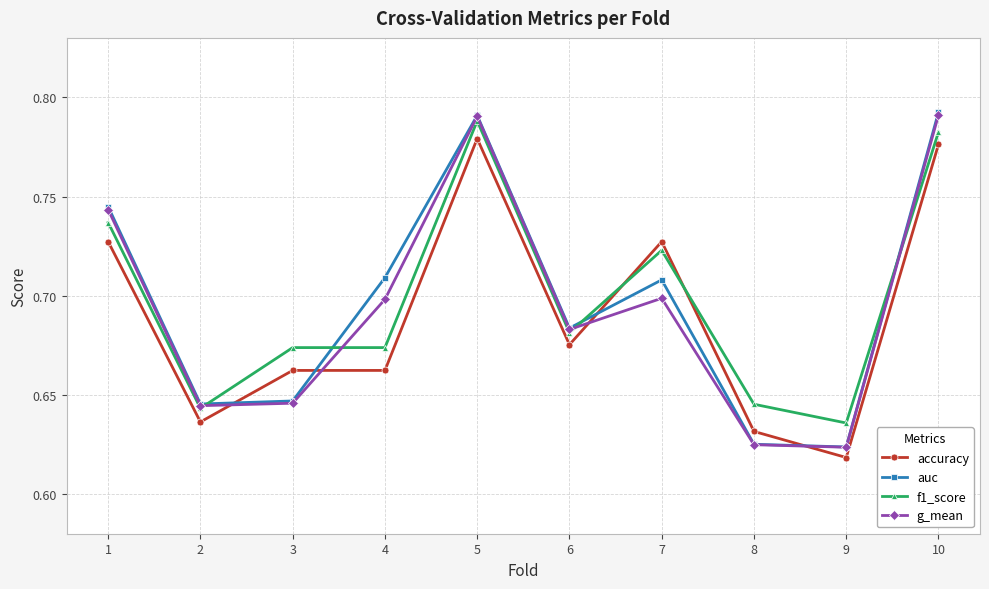

What is the difference between the g_mean values at 6 and 10?

0.1